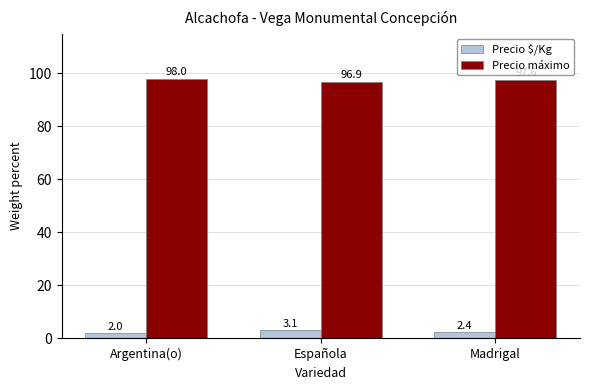

Which series has the largest total across all categories?

Precio máximo